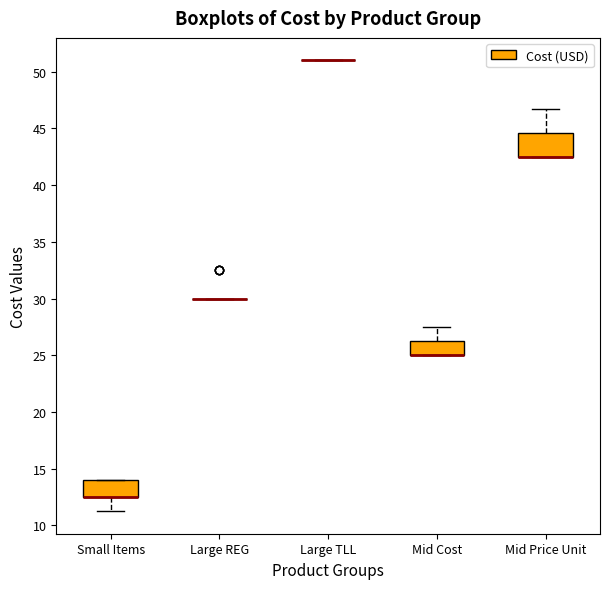

Where does the upper whisker of the box for Mid Price Unit end on the y-axis? The values are not printed on the chart, so give them approximately, as read against the axis.

47.0